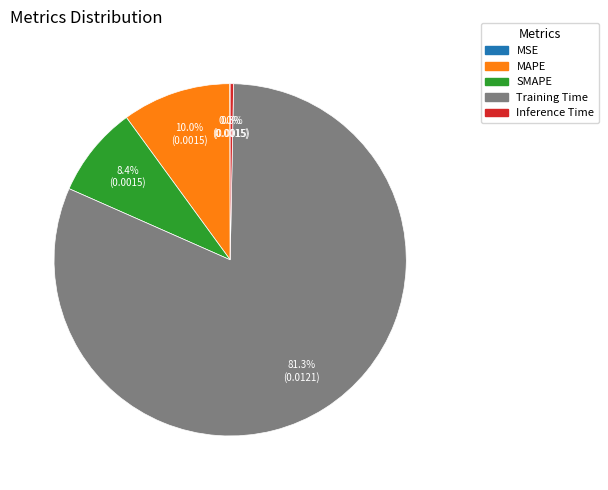

To the nearest percent, what is the difference between the largest and smallest slice percentages?

81%